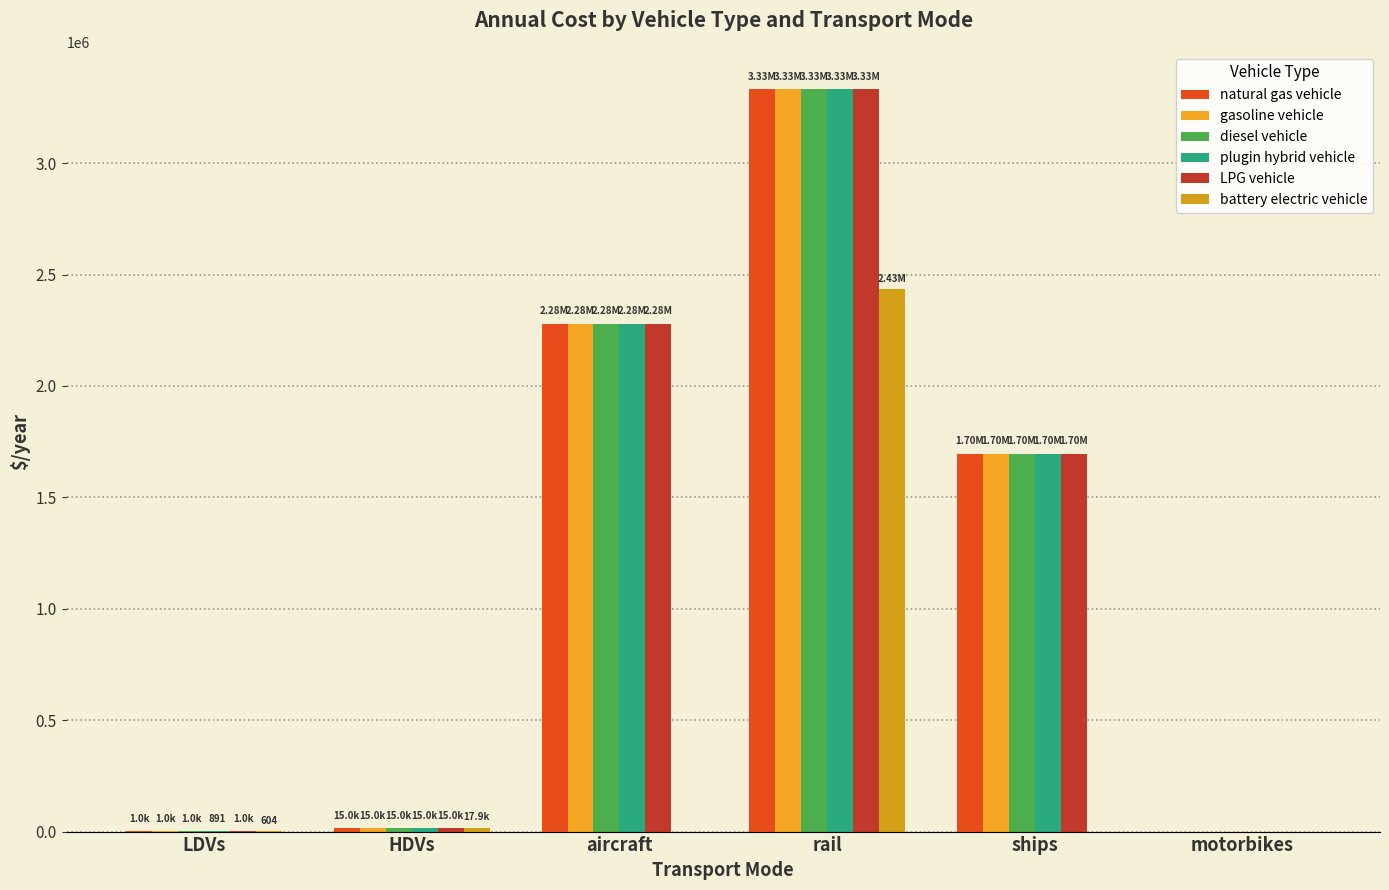

The value of gasoline vehicle at motorbikes is 1703725.6. True or false?

False